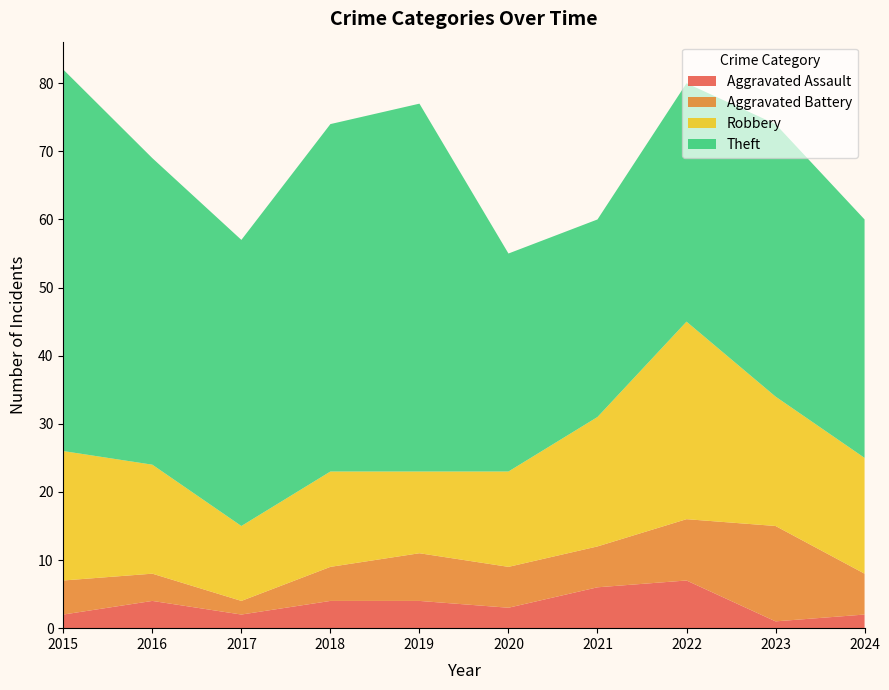

Reading right to left, list all the values displayed in this chart.

Aggravated Assault: 2	1	7	6	3	4	4	2	4	2
Aggravated Battery: 6	14	9	6	6	7	5	2	4	5
Robbery: 17	19	29	19	14	12	14	11	16	19
Theft: 35	40	35	29	32	54	51	42	45	56